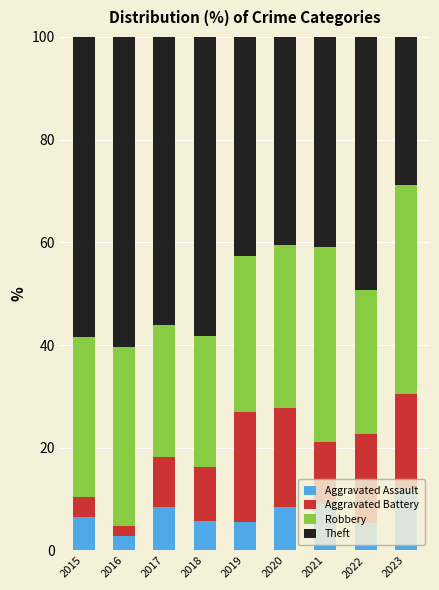

What are all the series names shown in the legend?

Aggravated Assault, Aggravated Battery, Robbery, Theft